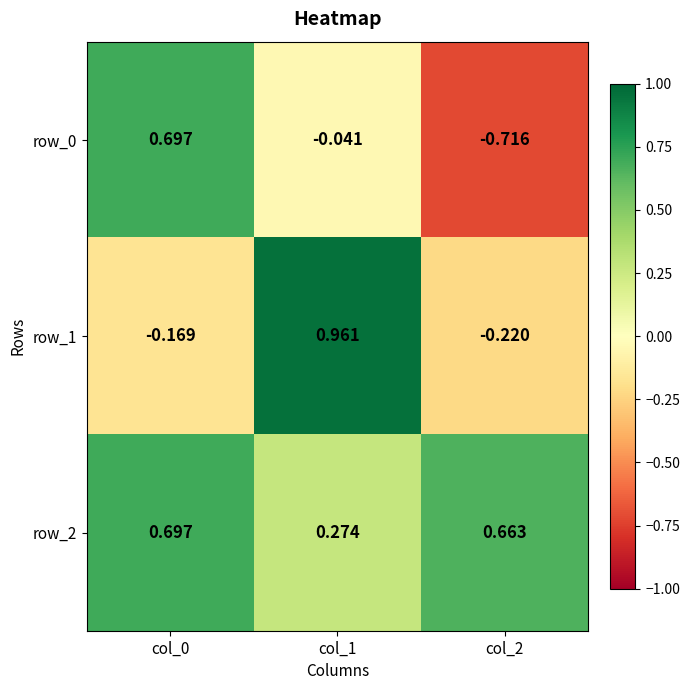

How many values in the row_0 series are below 0?

2